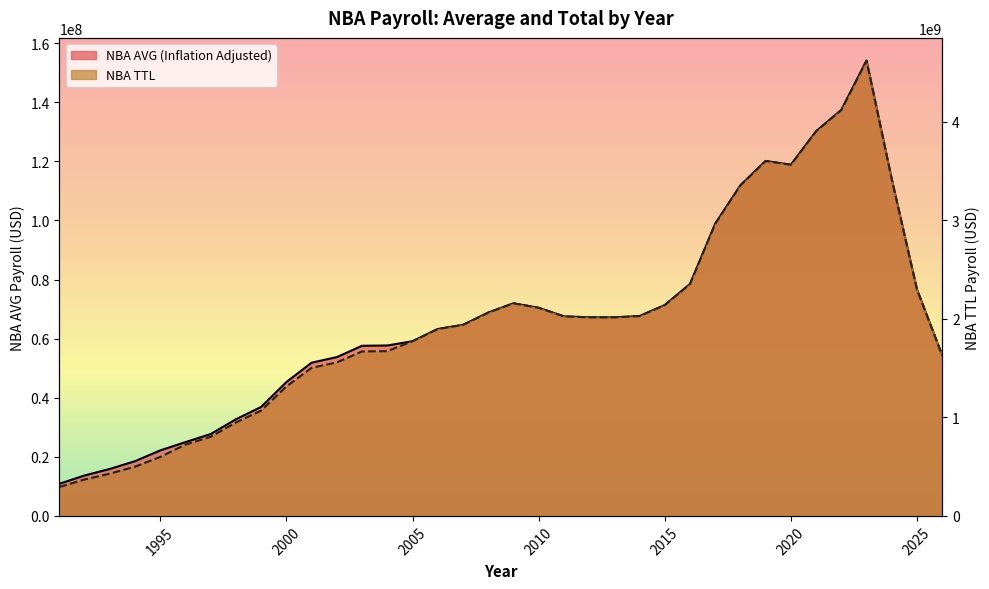

At which category is the sum across all series the highest?

2023